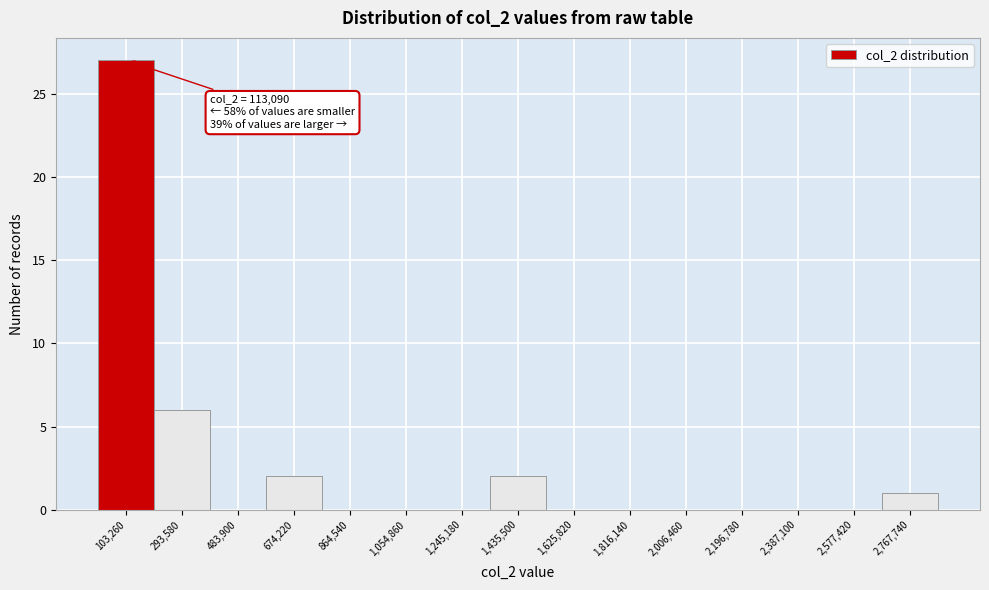

Over which range of the x-axis is the bar tallest?

0 to 200000